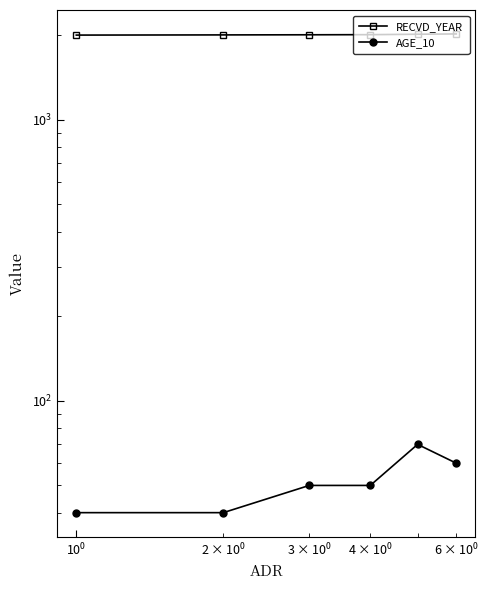

True or false: AGE_10 and RECVD_YEAR intersect in this chart.

False